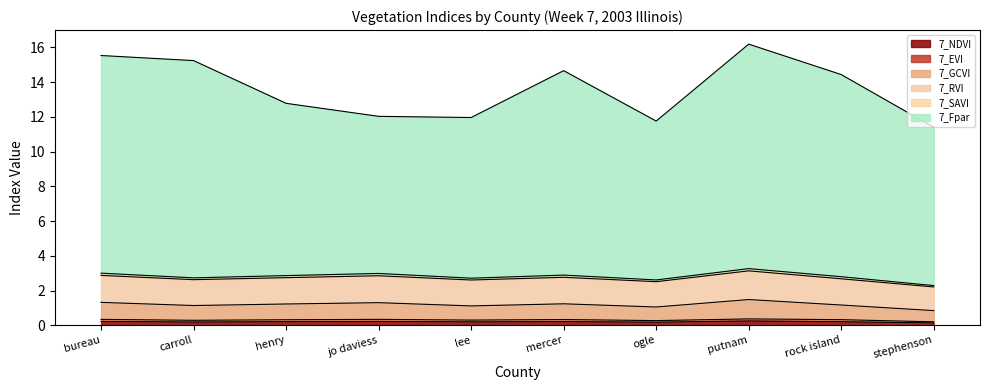

Does the chart display data point markers on the line(s)?

No